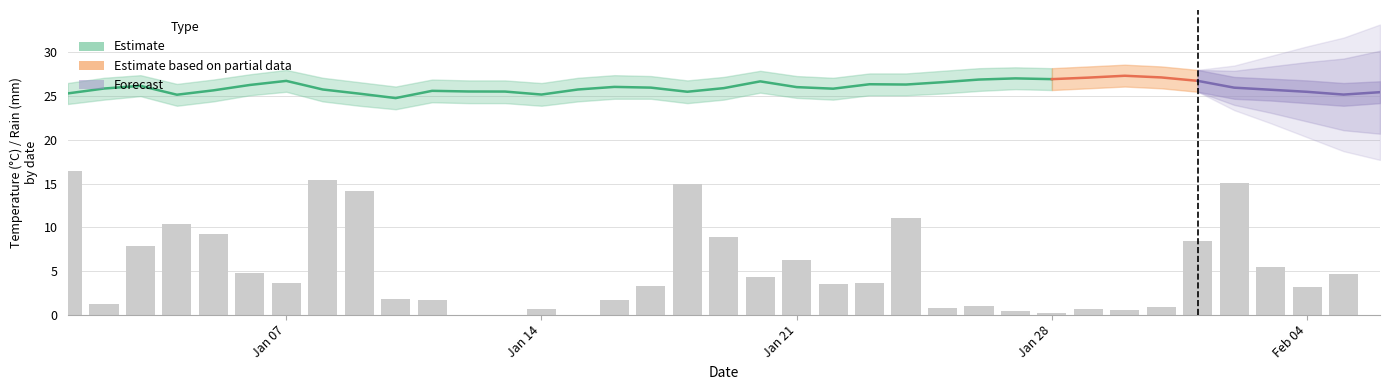

At which category is the sum across all series the highest?

32